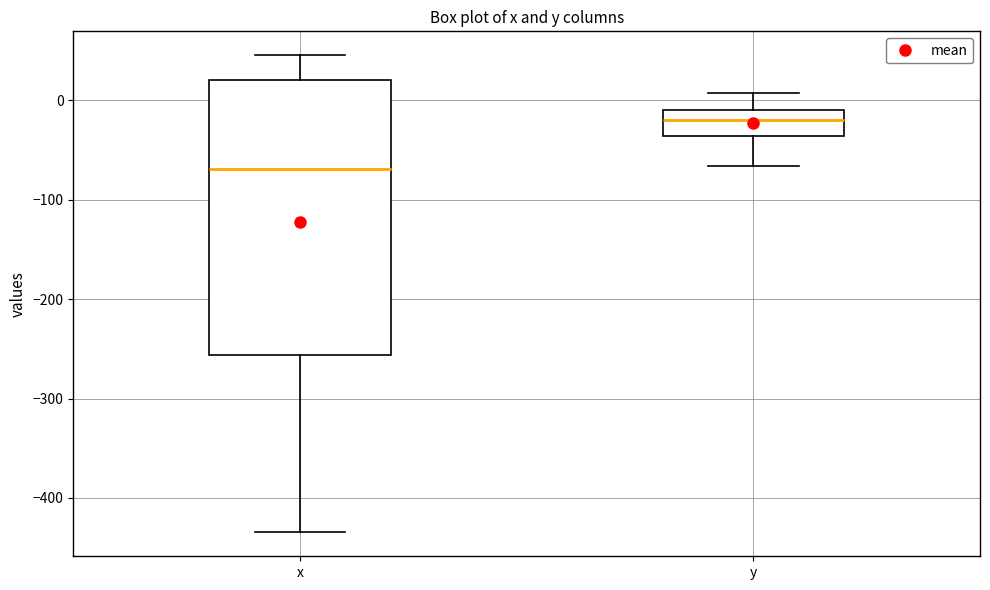

Reading left to right, read every box against the y-axis: the position of its median line, the range the box covers, and the ends of its whiskers. The values are not printed on the chart, so give them approximately, as read against the axis.

x: median -70, box -260 to 20, whiskers -430 to 50
y: median -20, box -40 to -10, whiskers -70 to 10